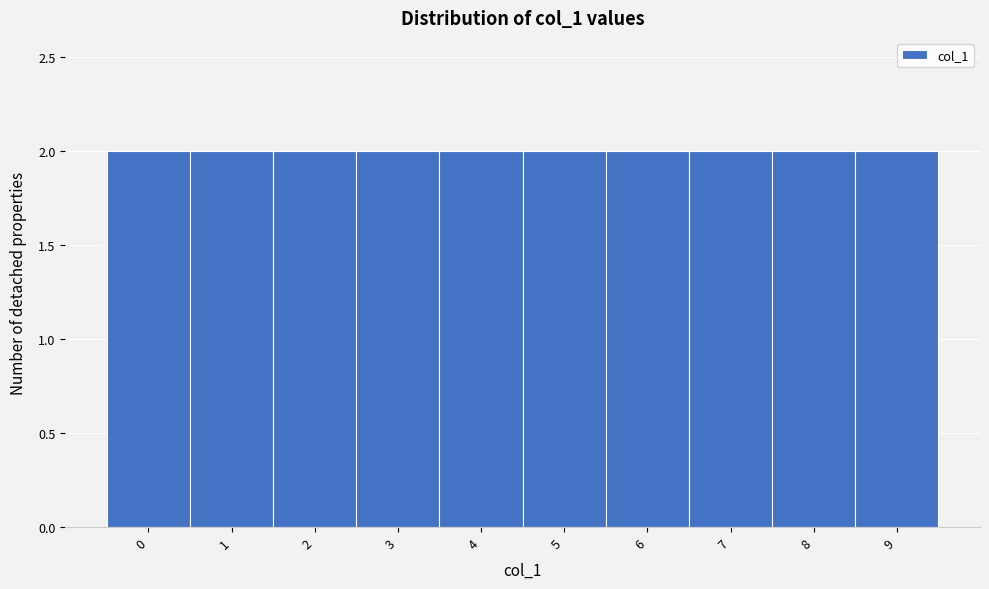

How tall is the bar that spans 0.5 to 1.5 on the x-axis? The values are not printed on the chart, so give them approximately, as read against the axis.

2